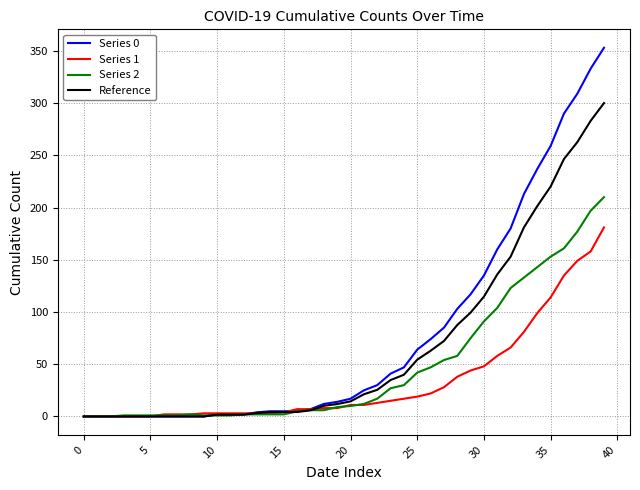

List the series in order of their peak value, highest first.

Series 0, Reference, Series 2, Series 1